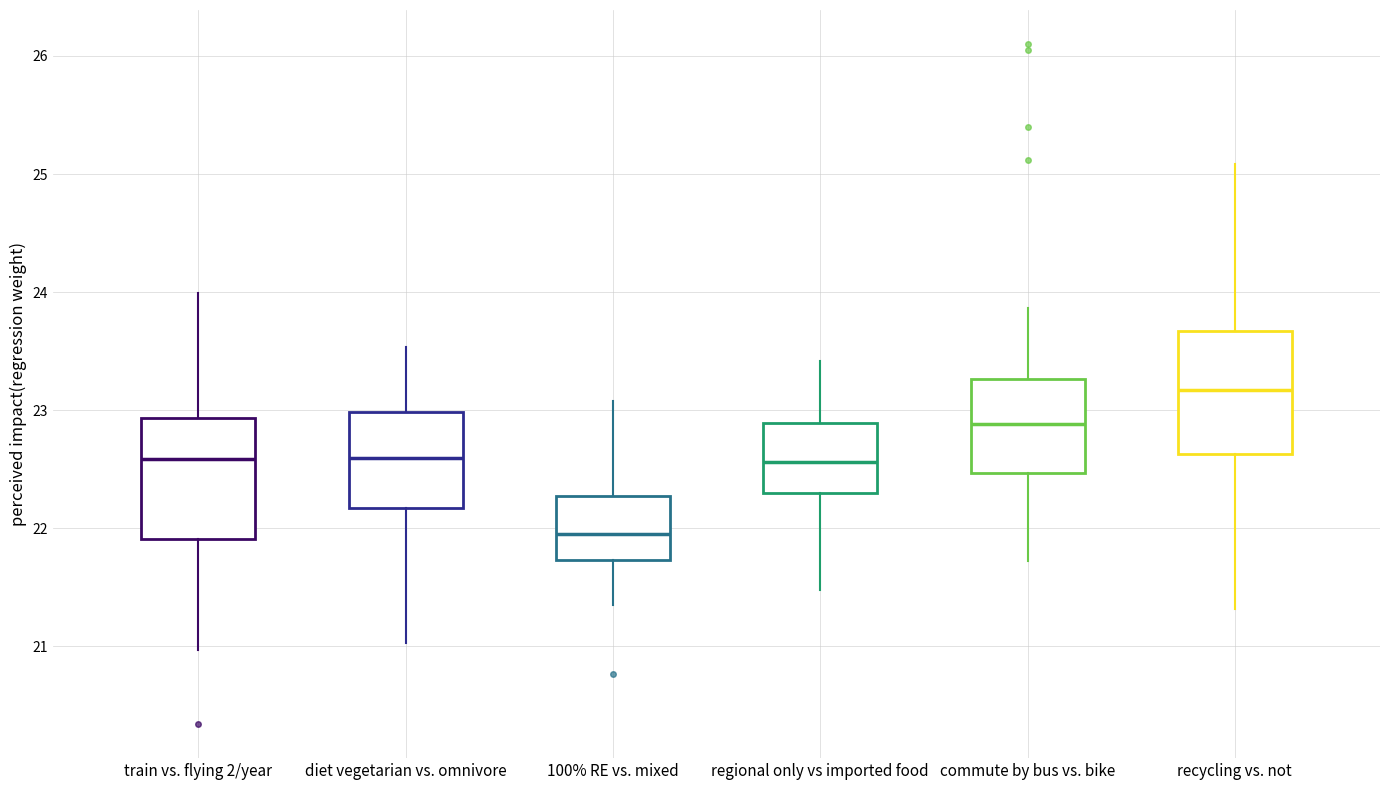

Where does the upper whisker of the box for regional only vs imported food end on the y-axis? The values are not printed on the chart, so give them approximately, as read against the axis.

23.4